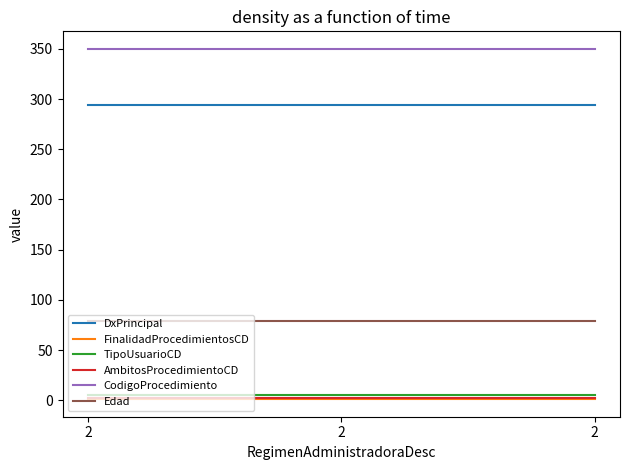

At how many categories does at least one series exceed 158?

3